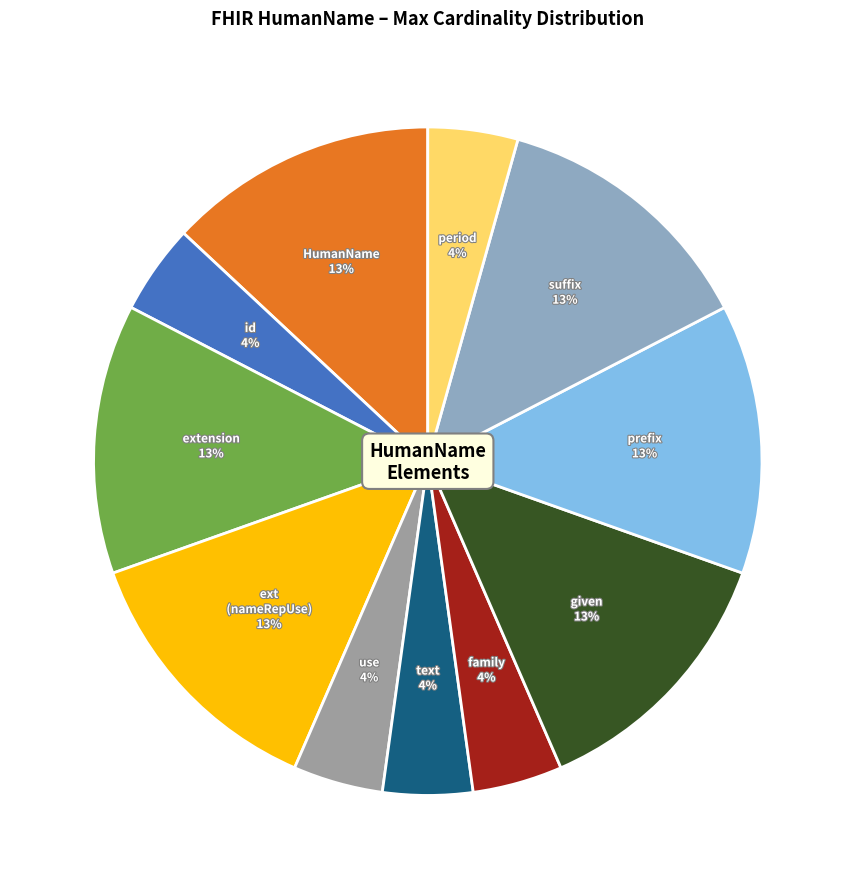

Is it true that family is 4% of the pie?

True